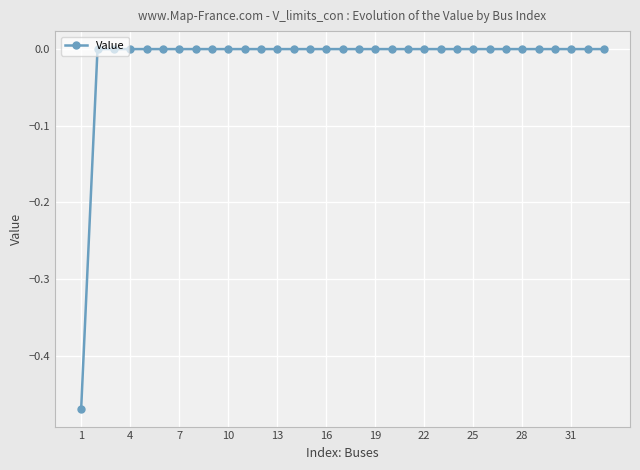

What is the difference between the second highest and minimum values?

0.5